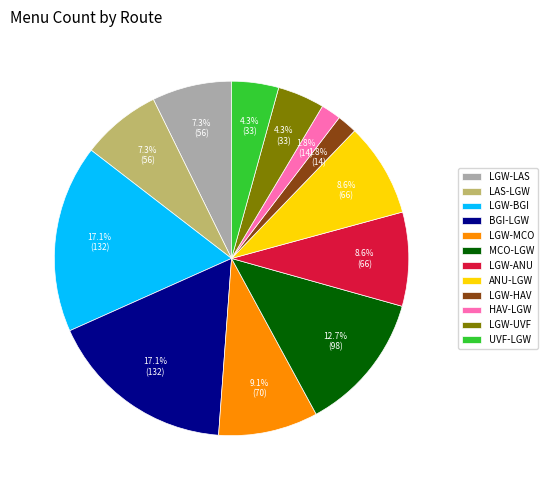

What is the total percentage of LAS-LGW and LGW-UVF?

11.6%